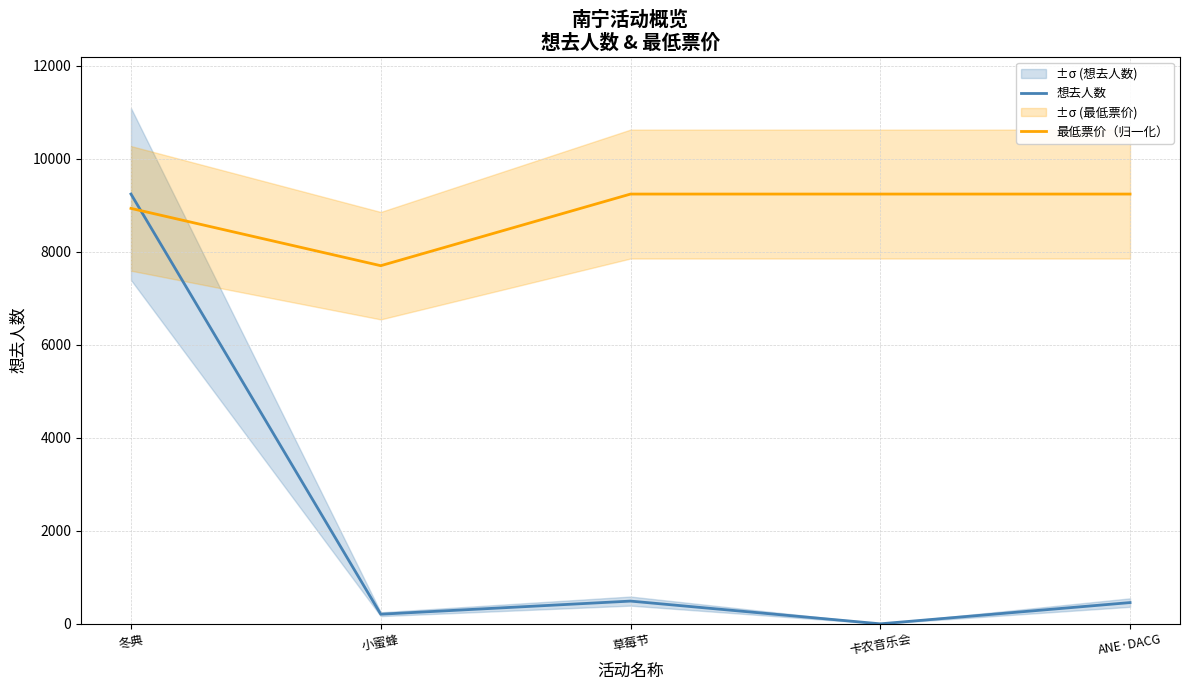

What is the sum of all 想去人数 values?

10396.0